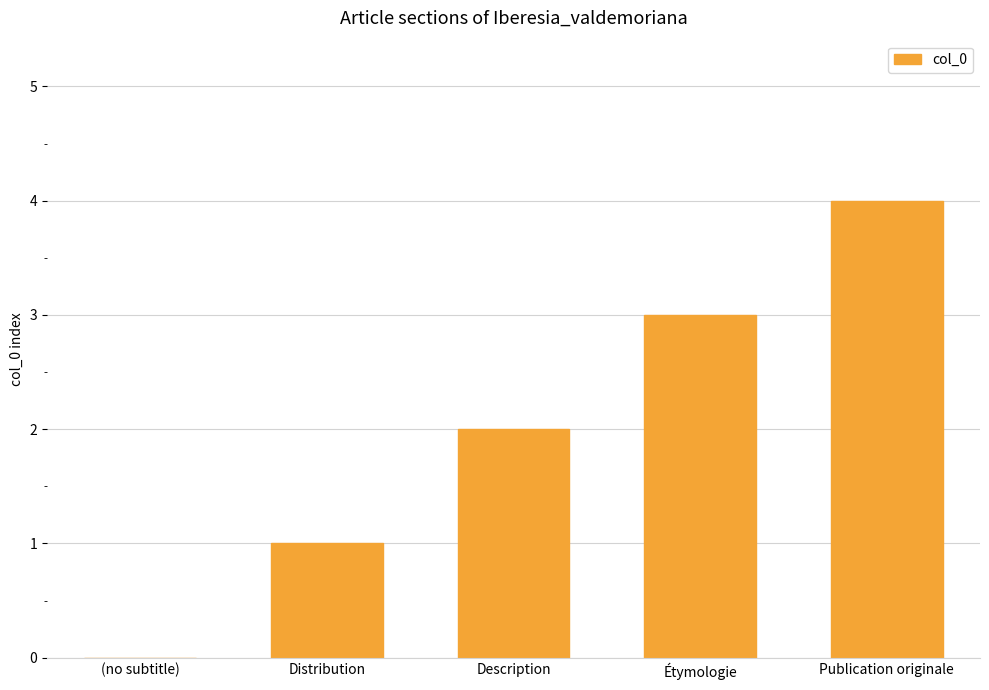

Between Distribution and Étymologie, which is larger?

Étymologie